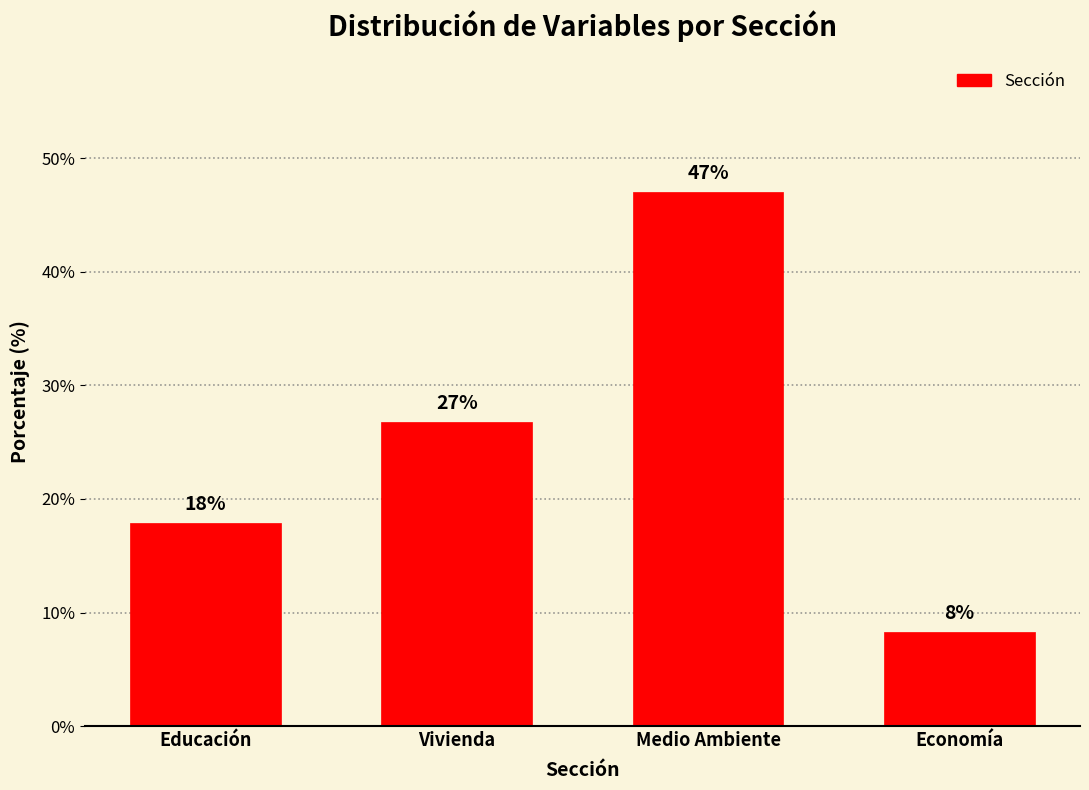

How many bars are there in total?

4